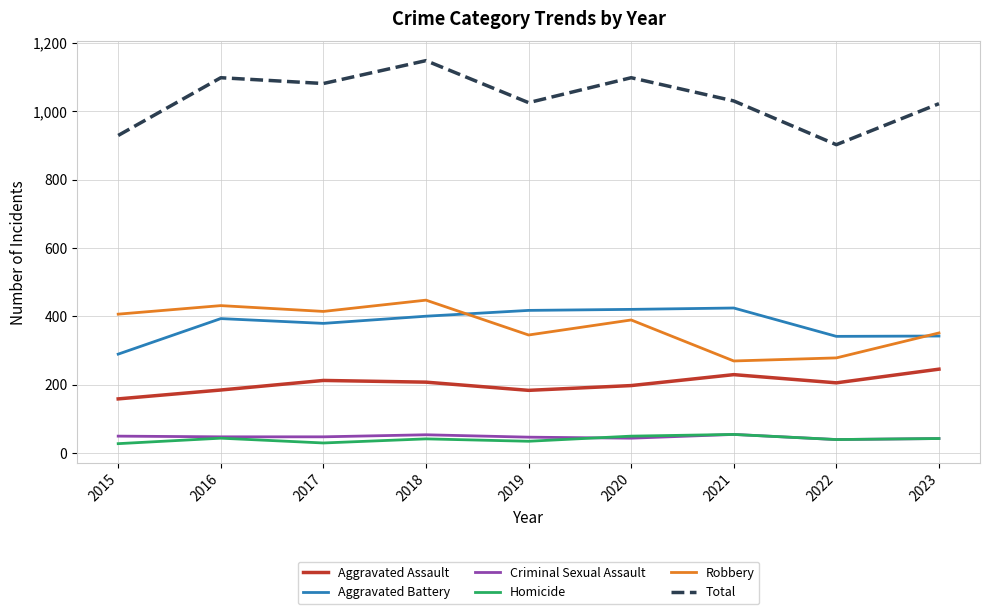

What value does the Aggravated Assault series have at 2015?

158